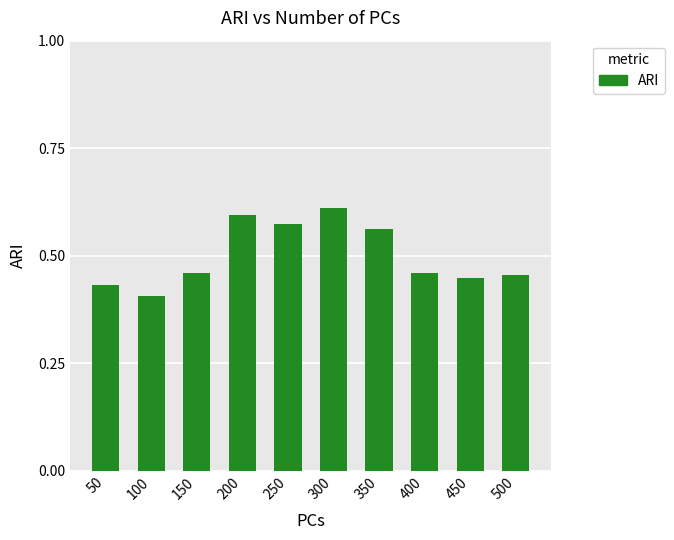

What is the sum of the values at 500 and 350?

1.0